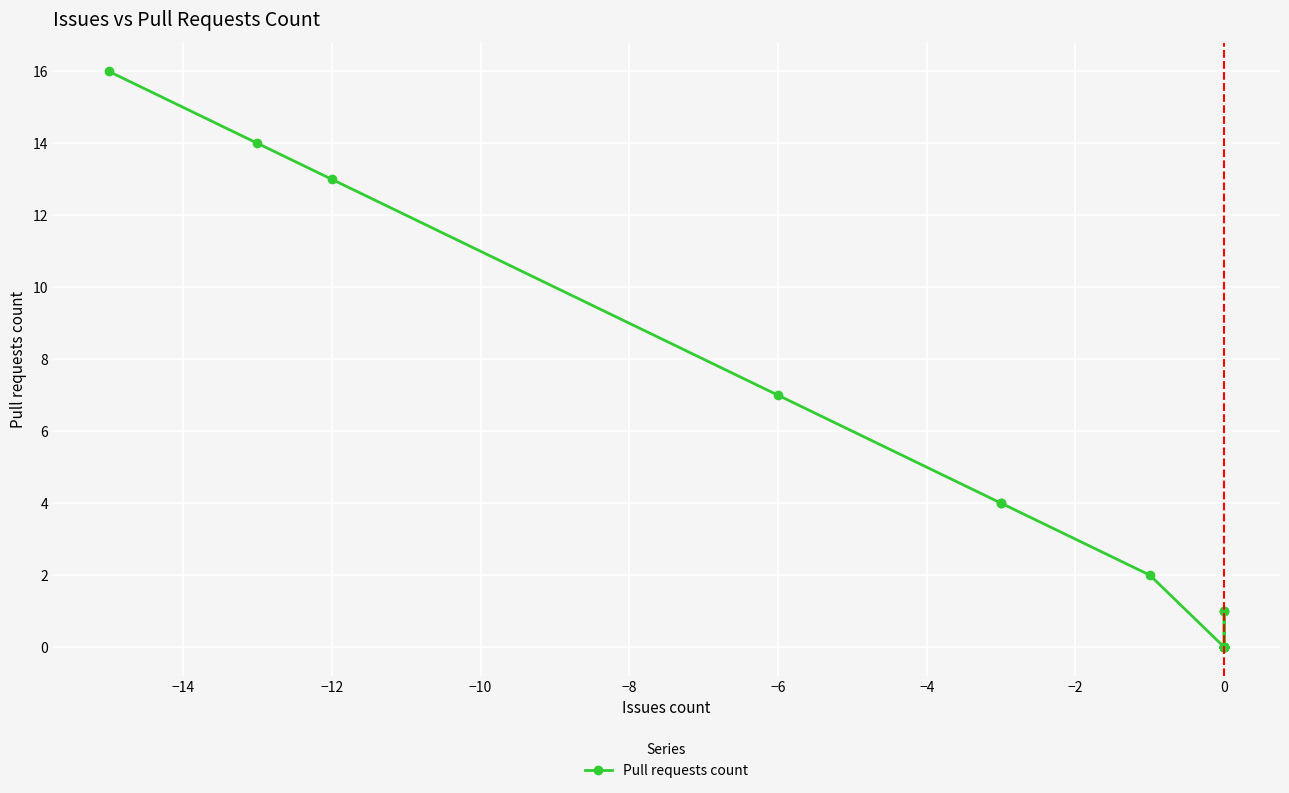

What is the value of the 4th point from the left?

7